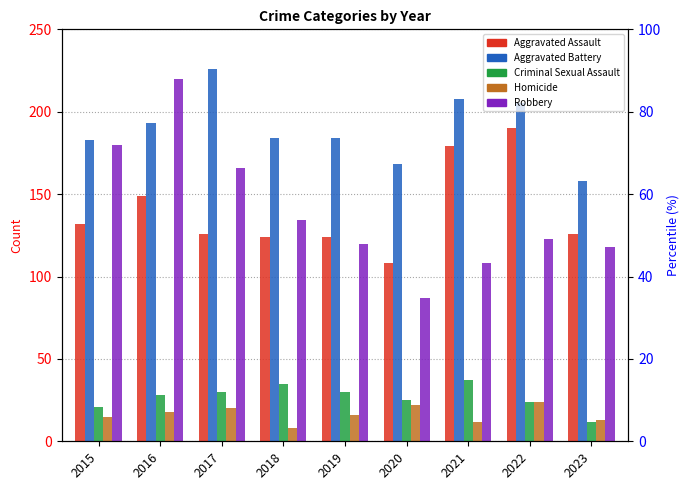

Is it true that Criminal Sexual Assault equals 13 at 2017?

False